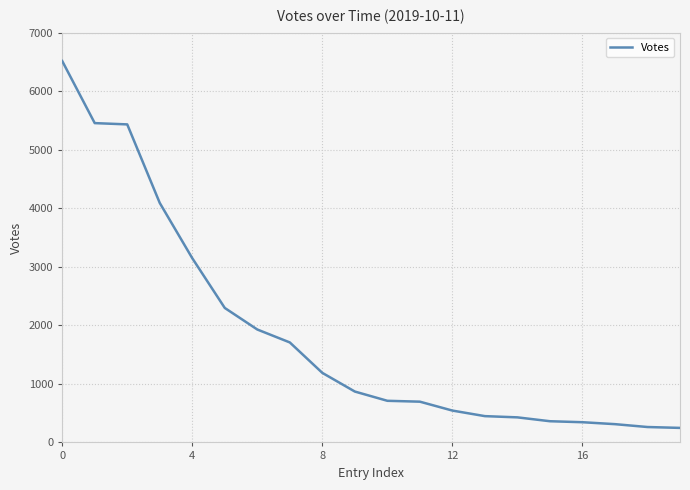

What is the sum of all values?

36991